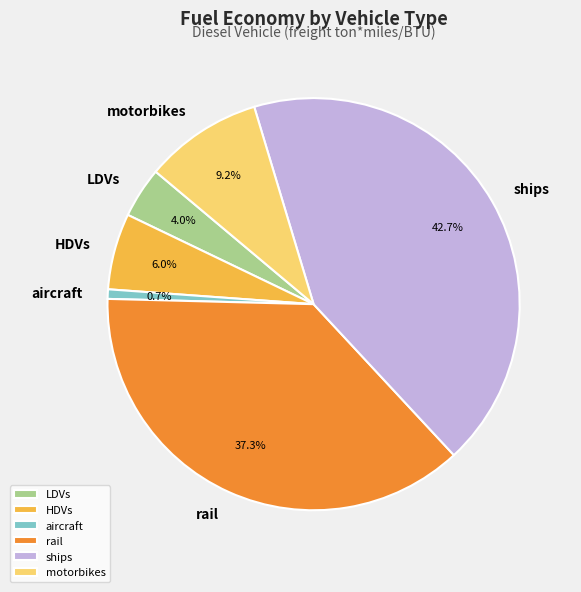

To the nearest percent, what is the average slice percentage?

17%